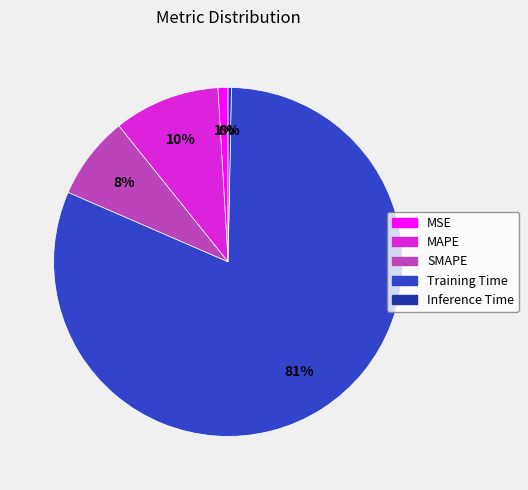

To the nearest percent, what percentage of the pie is Training Time?

81%